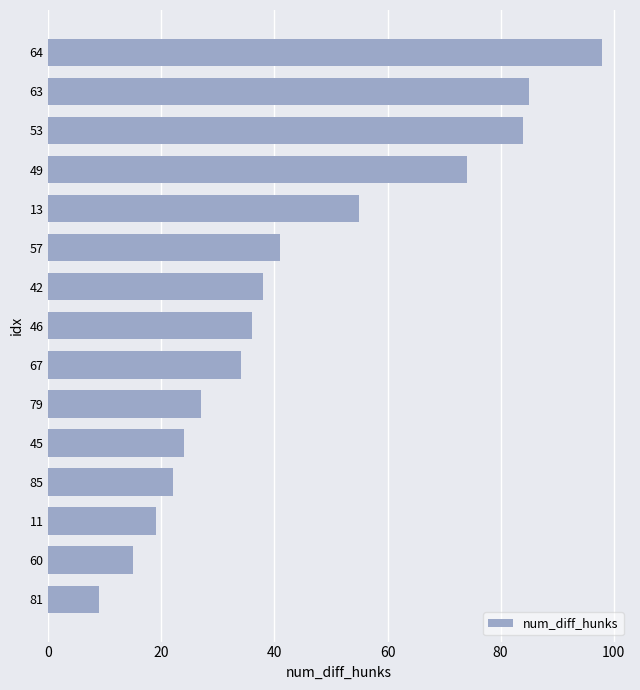

What is the average value?

44